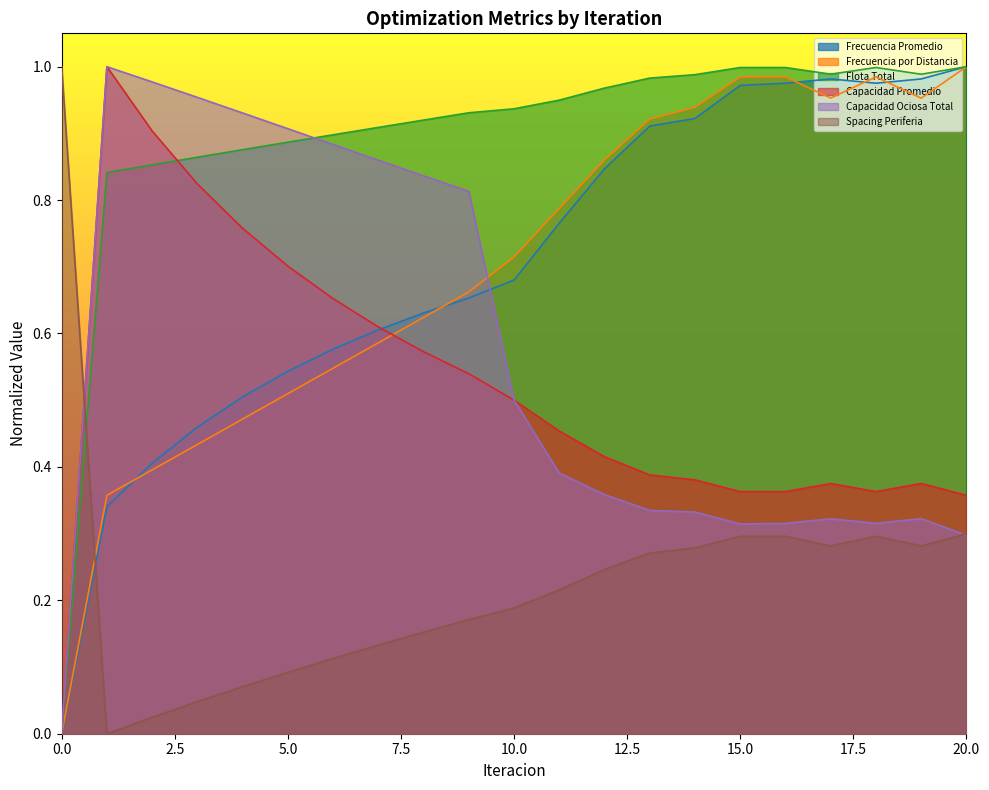

How many values in Spacing Periferia are above zero?

20